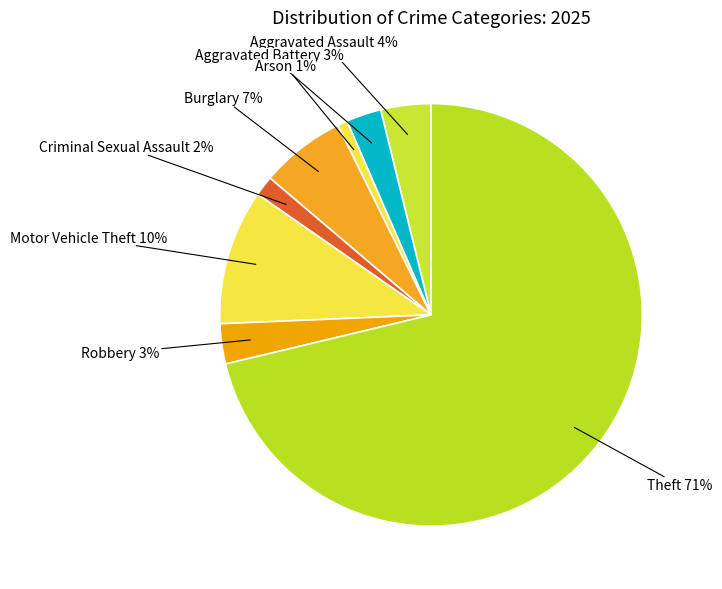

Is Motor Vehicle Theft the majority of the pie?

No